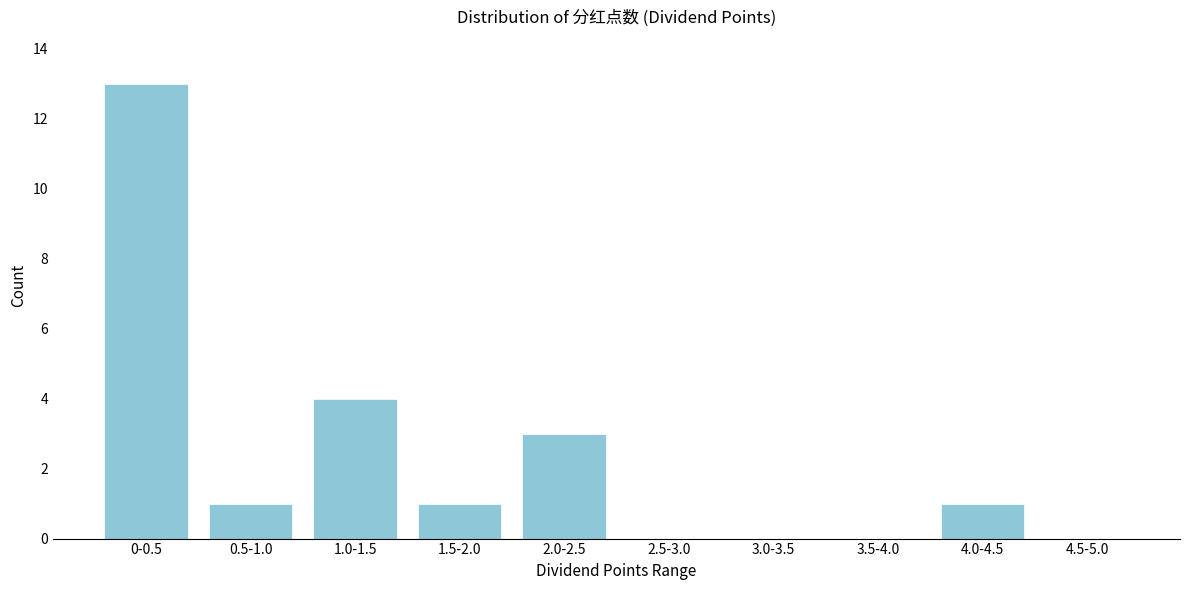

Reading left to right, what are all the values shown in this chart?

0-0.5=13	0.5-1.0=1	1.0-1.5=4	1.5-2.0=1	2.0-2.5=3	2.5-3.0=0	3.0-3.5=0	3.5-4.0=0	4.0-4.5=1	4.5-5.0=0